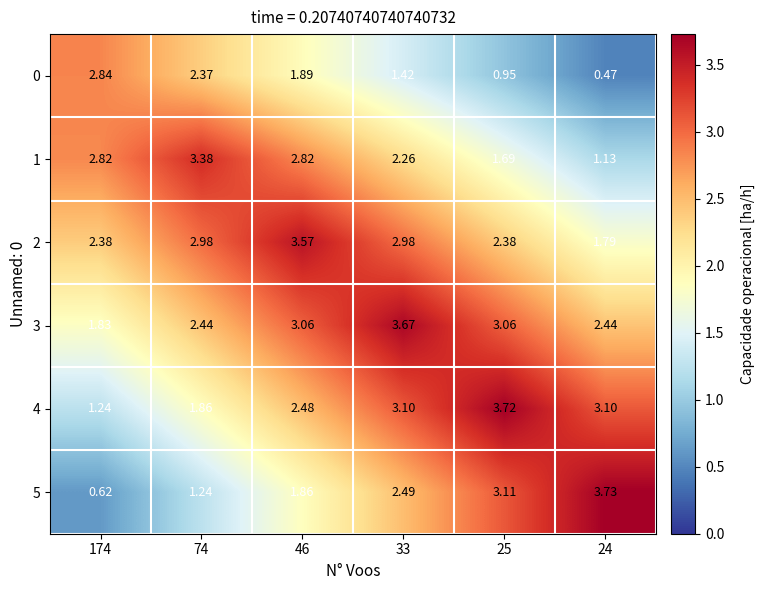

Is the value of 3 at 46 greater than the value of 5 at 46?

Yes